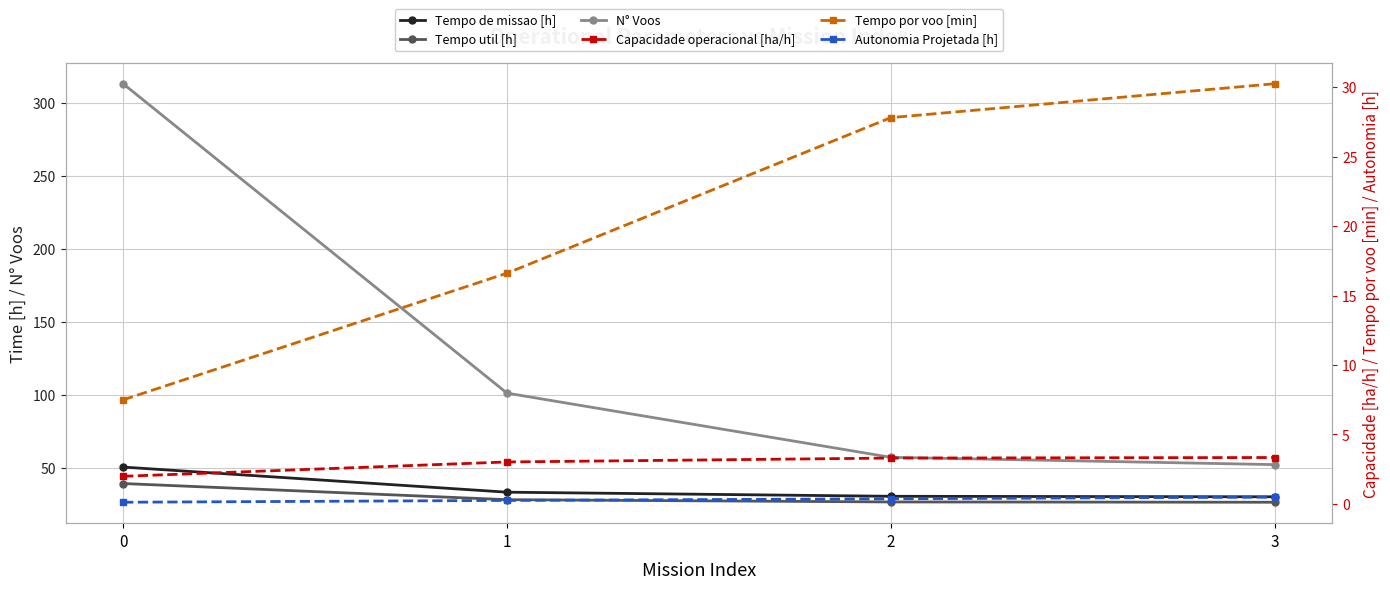

Rank the categories by Tempo util [h] value from highest to lowest.

0, 1, 2, 3